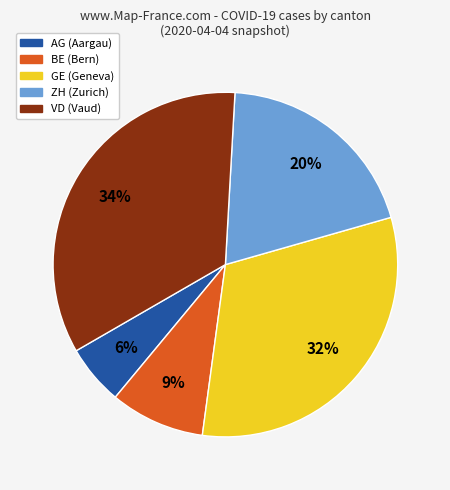

Count the number of slices in the pie.

5